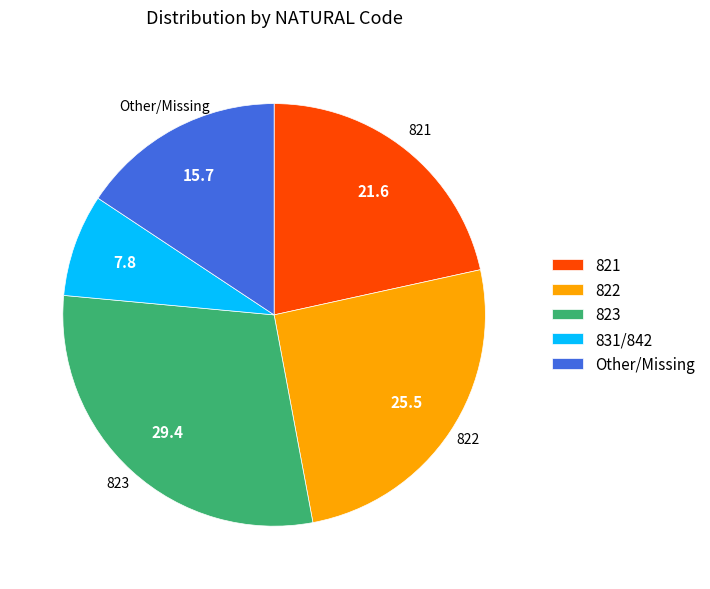

Is there a majority slice in this chart?

No